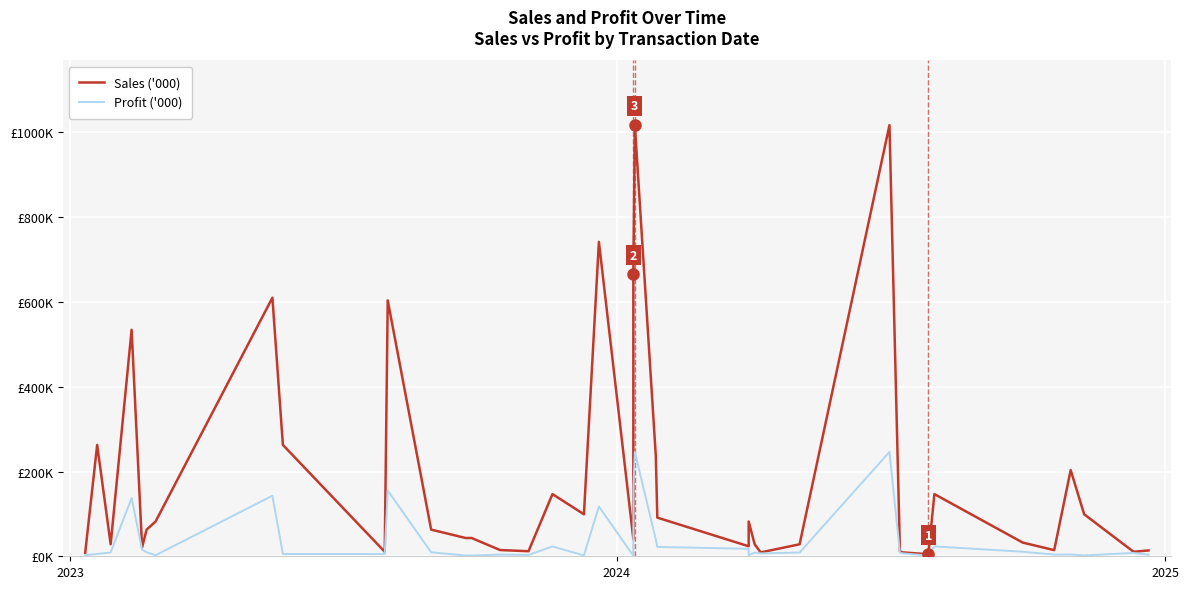

At which label does Sales ('000) first exceed 62?

2023